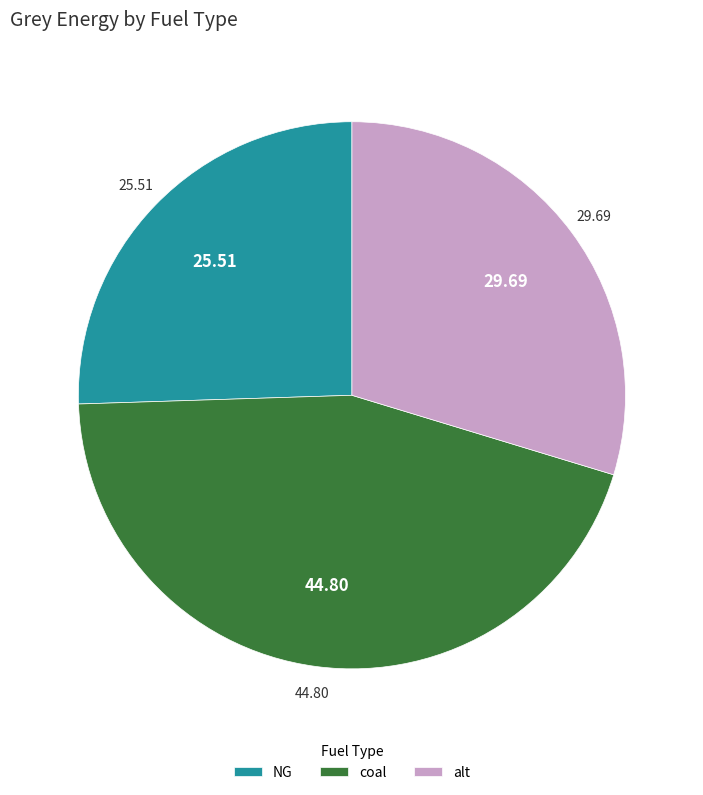

Does NG account for over 50% of the chart?

No